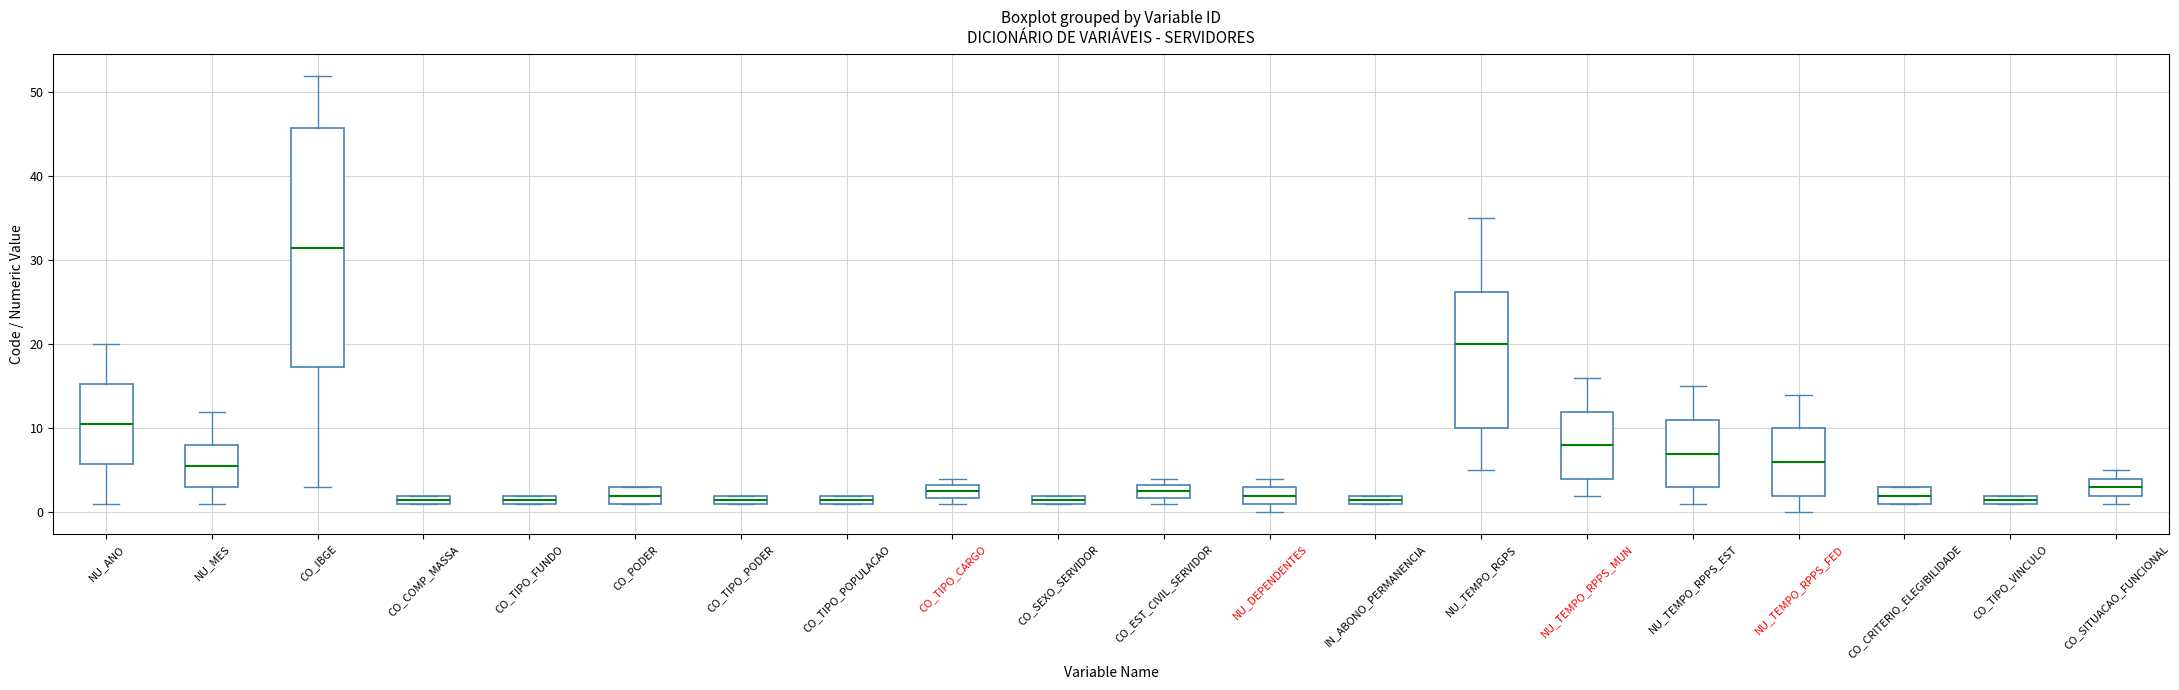

Which box is the tallest, from its lower edge to its upper edge?

CO_IBGE